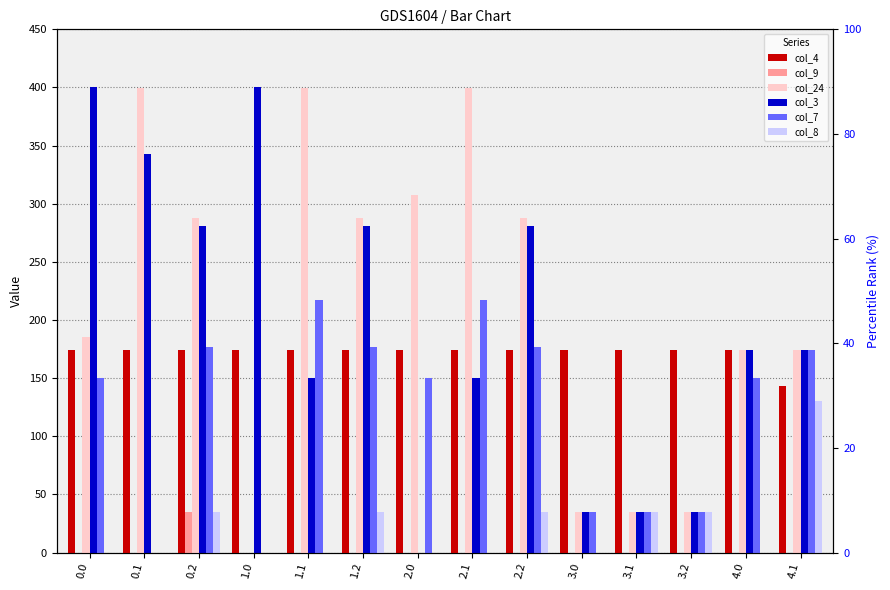

Which series changed the most between 2.2 and 4.0?

col_24